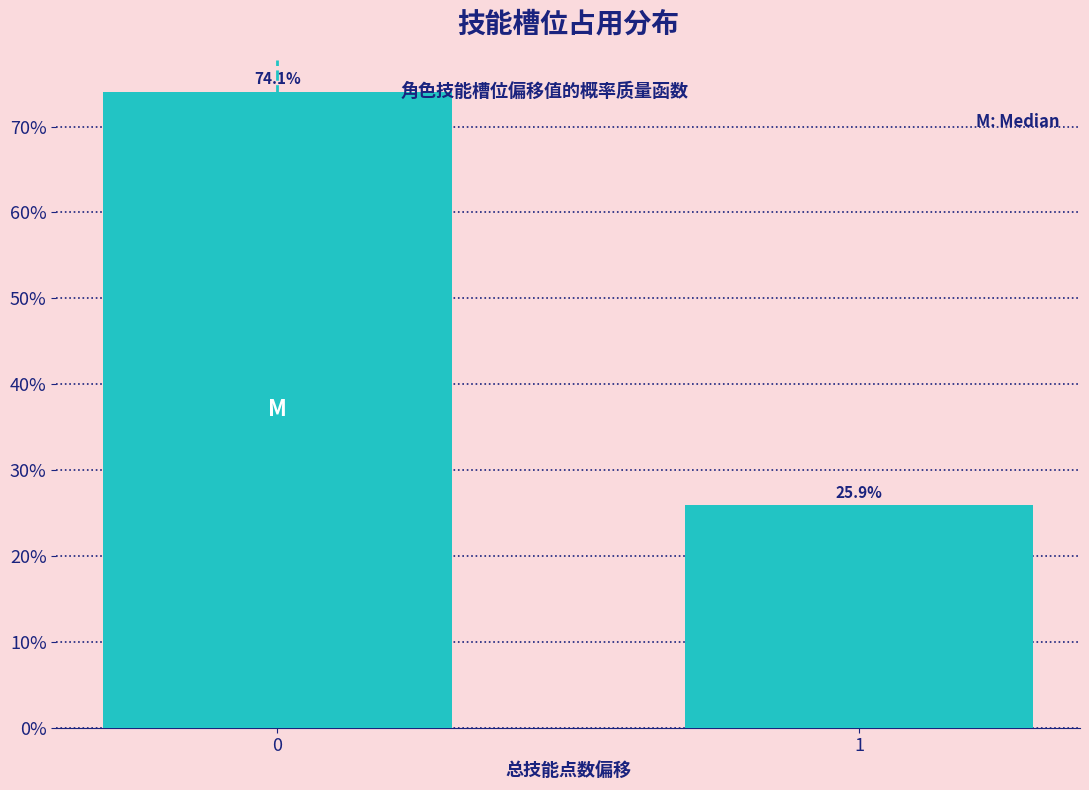

Reading left to right, what are all the values shown in this chart?

74.1	25.9